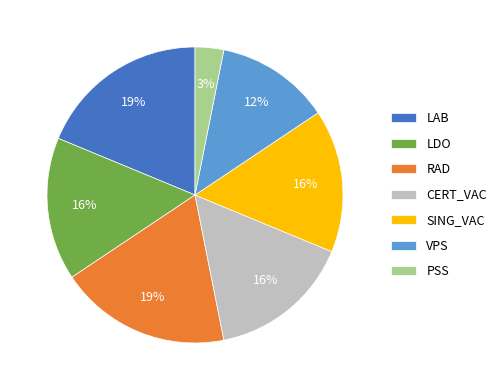

To the nearest percent, what portion does RAD represent?

19%